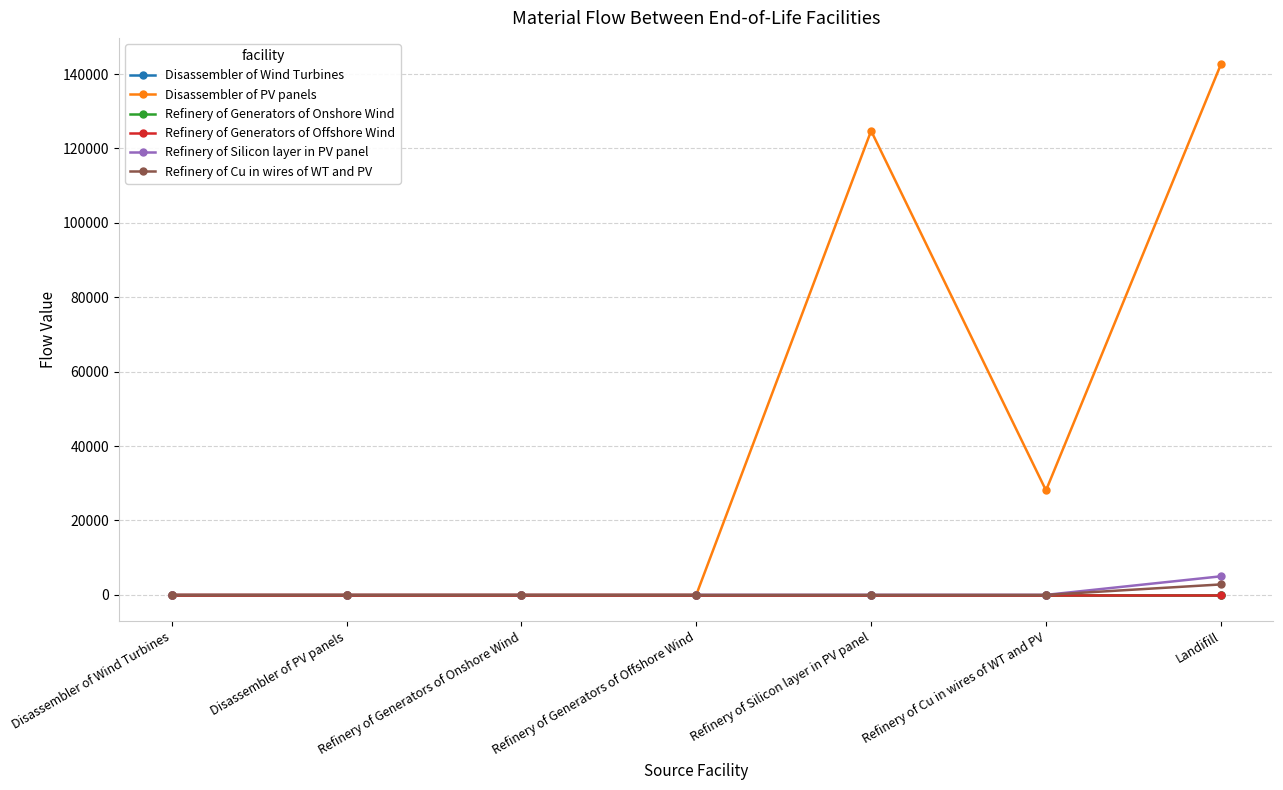

What is the highest value of the Refinery of Silicon layer in PV panel series?

4989.6